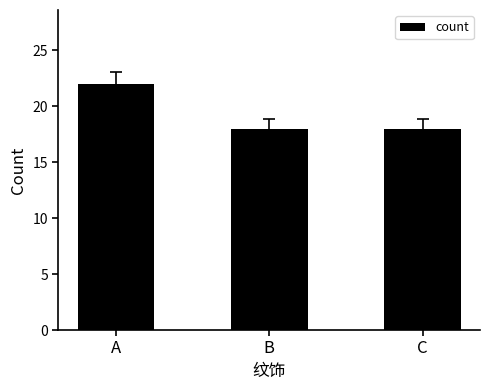

What is the change in value from A to B?

-4